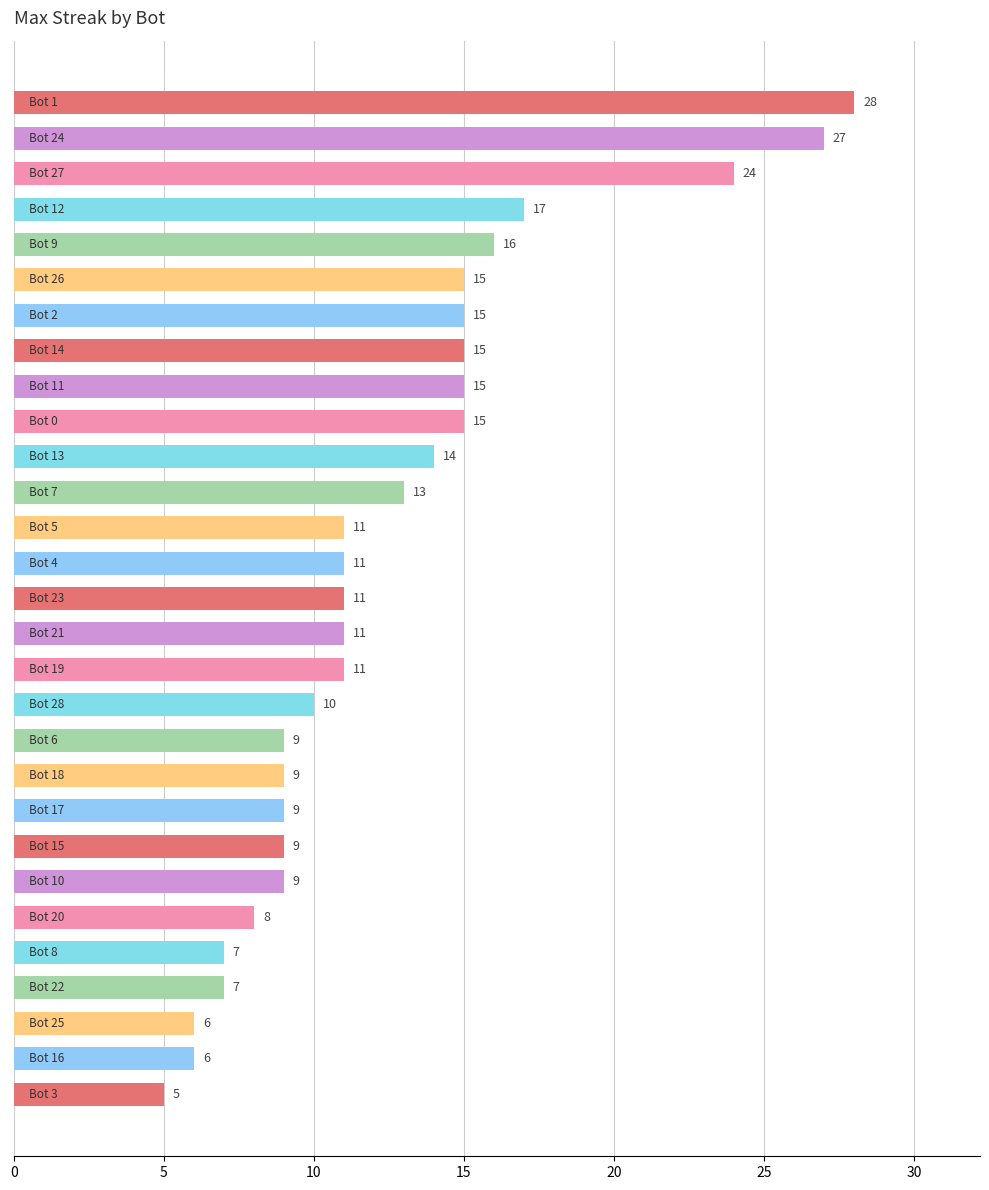

Reading bottom to top, list all the values displayed in this chart.

5	6	6	7	7	8	9	9	9	9	9	10	11	11	11	11	11	13	14	15	15	15	15	15	16	17	24	27	28